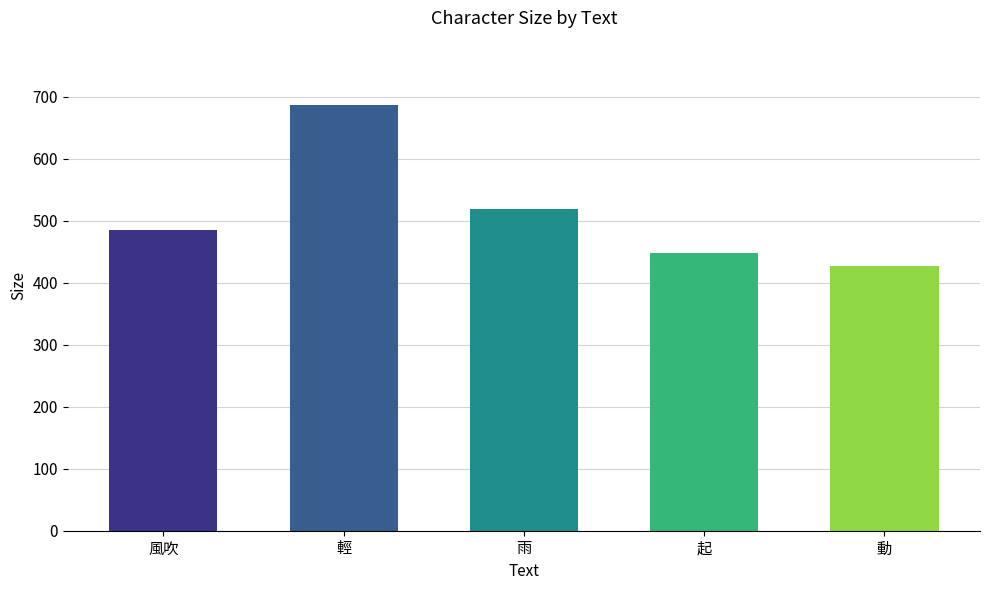

Rank the categories by value from lowest to highest.

動, 起, 風吹, 雨, 輕